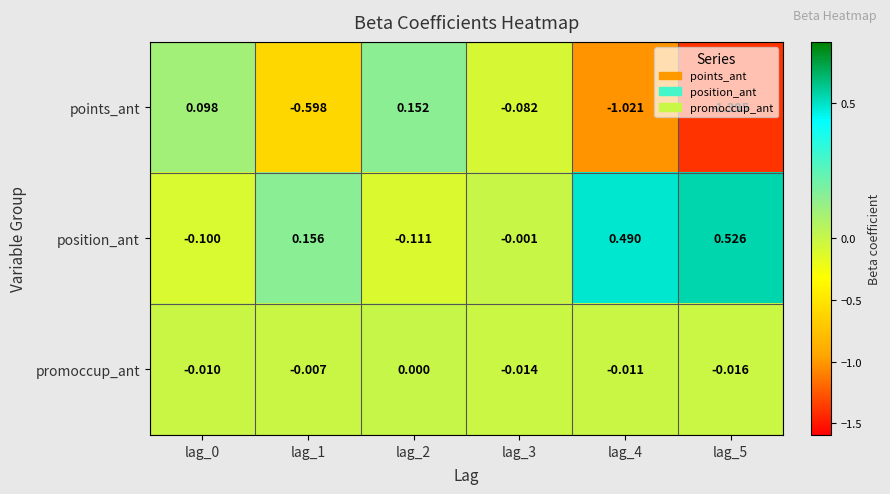

List the series in order of their peak value, lowest first.

promoccup_ant, points_ant, position_ant